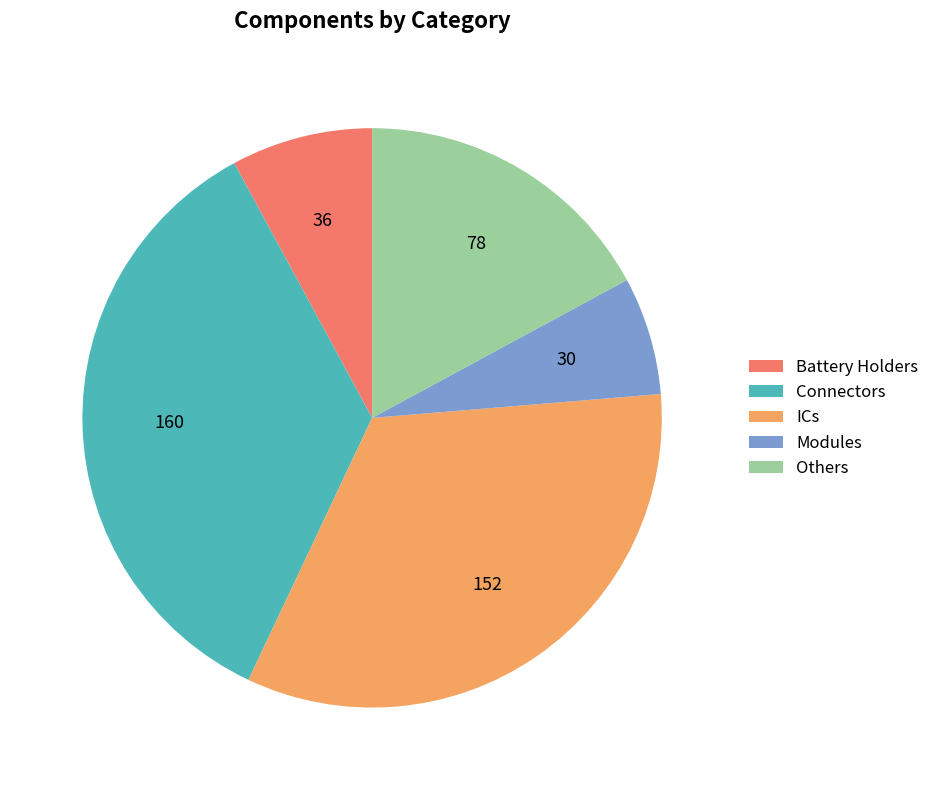

Is the sum of Others and ICs greater than half?

Yes